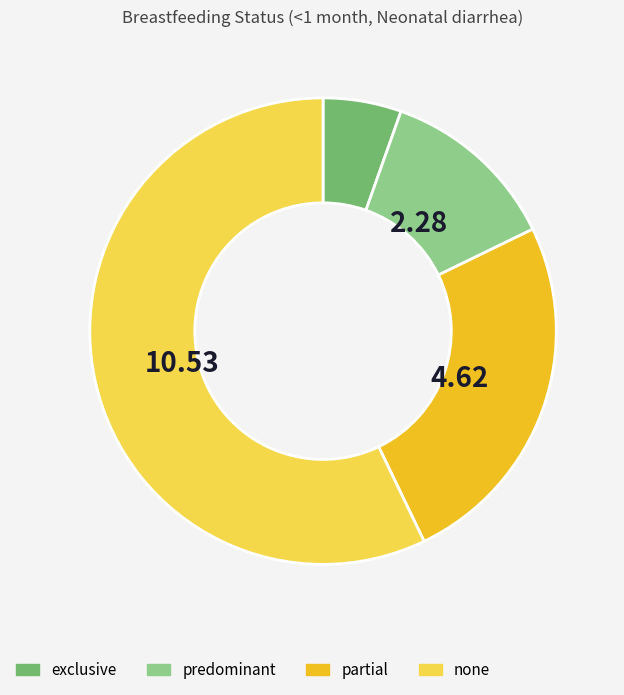

Between partial and none, which is larger?

none